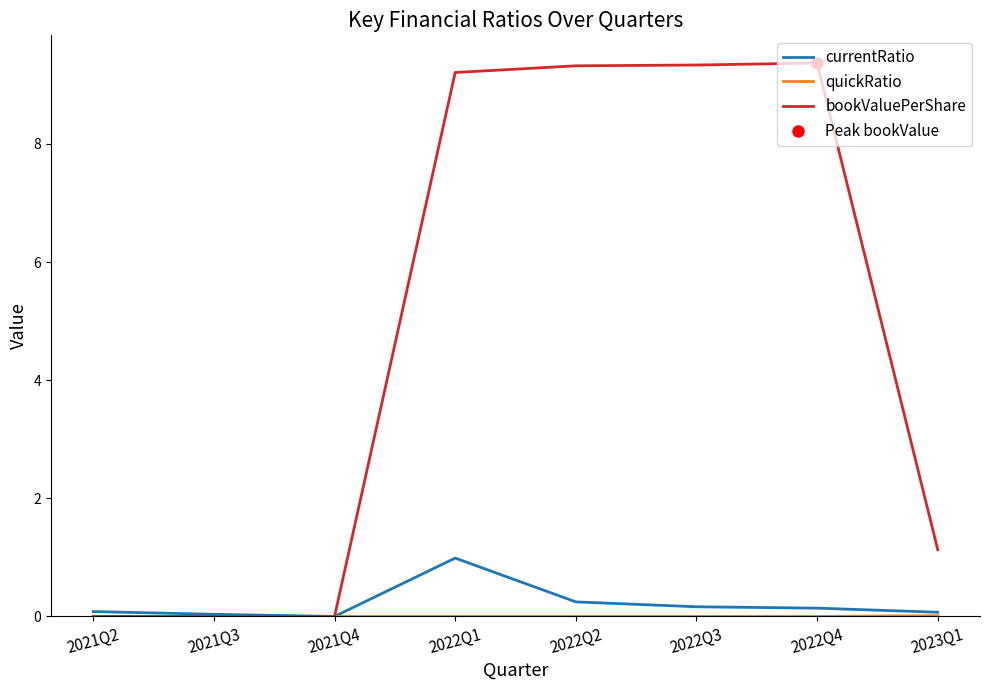

At how many categories does at least one series exceed 8?

4